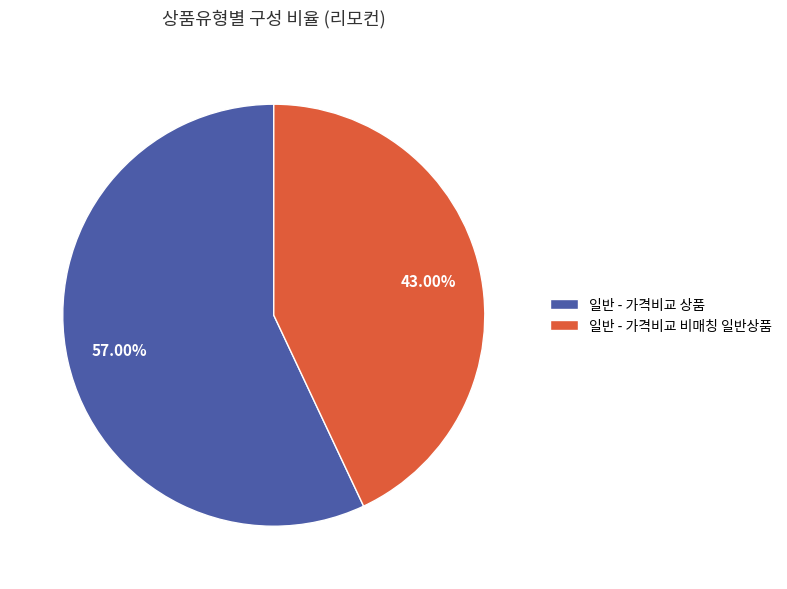

Is there any slice that represents more than half of the pie?

Yes